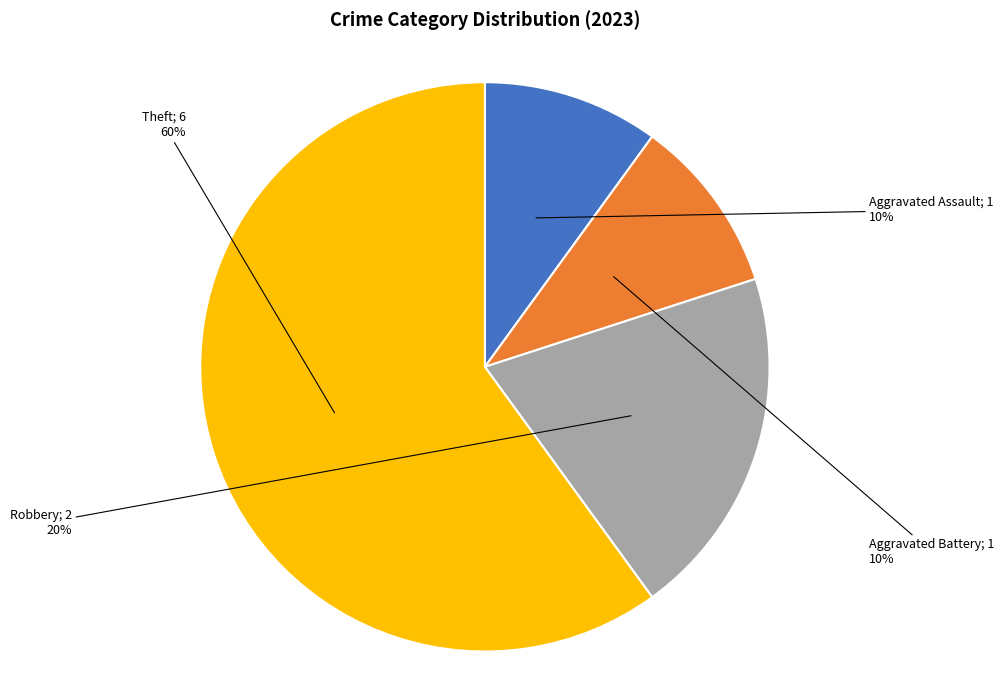

To the nearest percent, what is the difference between the largest and smallest slice percentages?

50%